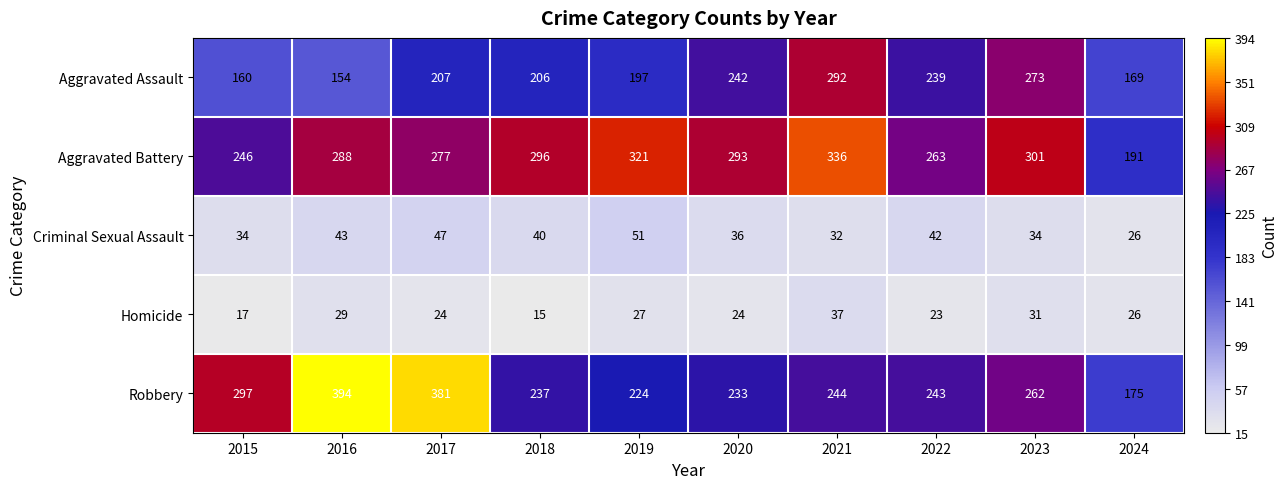

At which category does the chart reach its minimum across all series?

2018